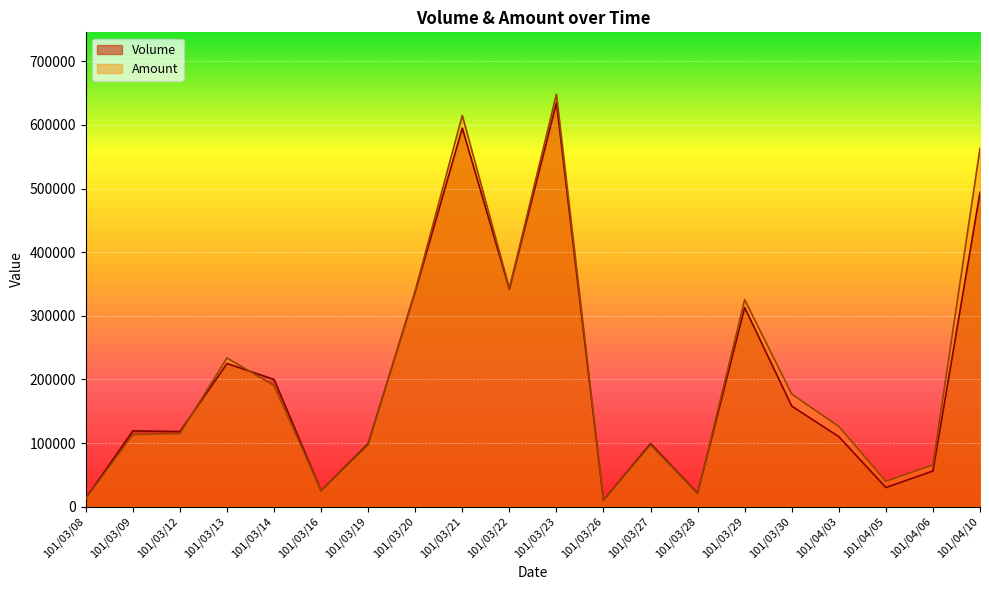

What is the label of the 4th point from the right?

101/04/03